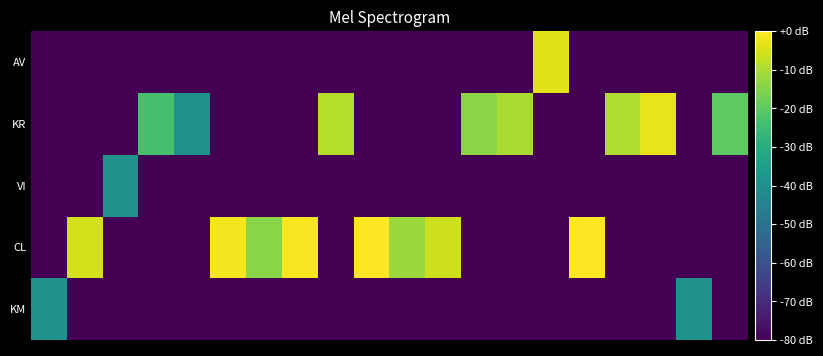

Rank the series by their maximum value, from lowest to highest.

KM, VI, AV, KR, CL